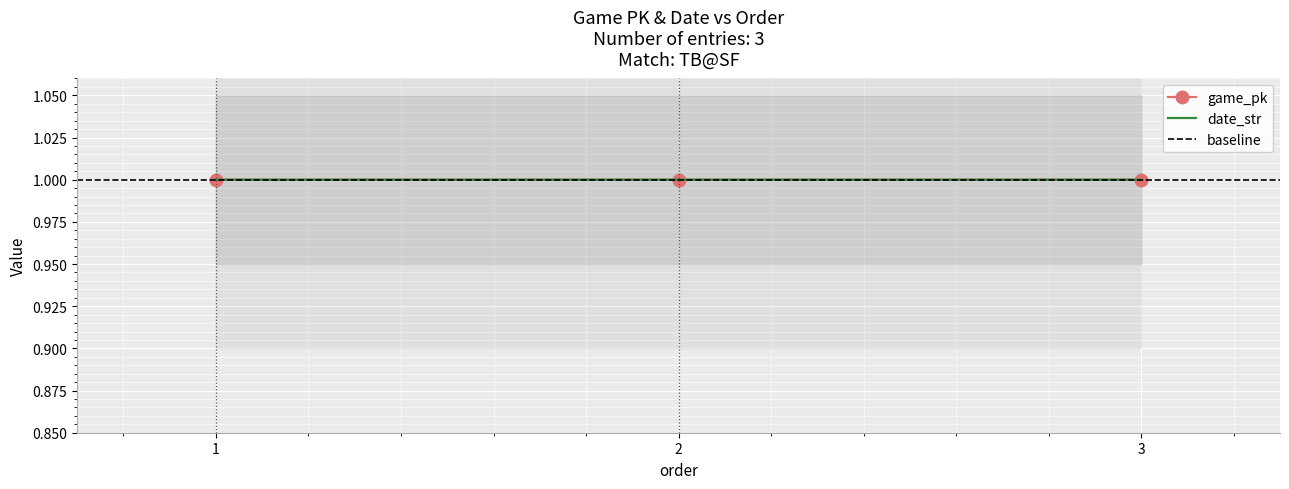

The date_str series shows 1.5 at 1. True or false?

False